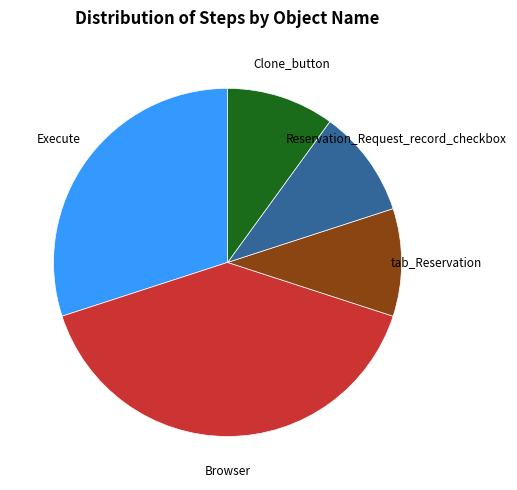

Count the number of slices in the pie.

5